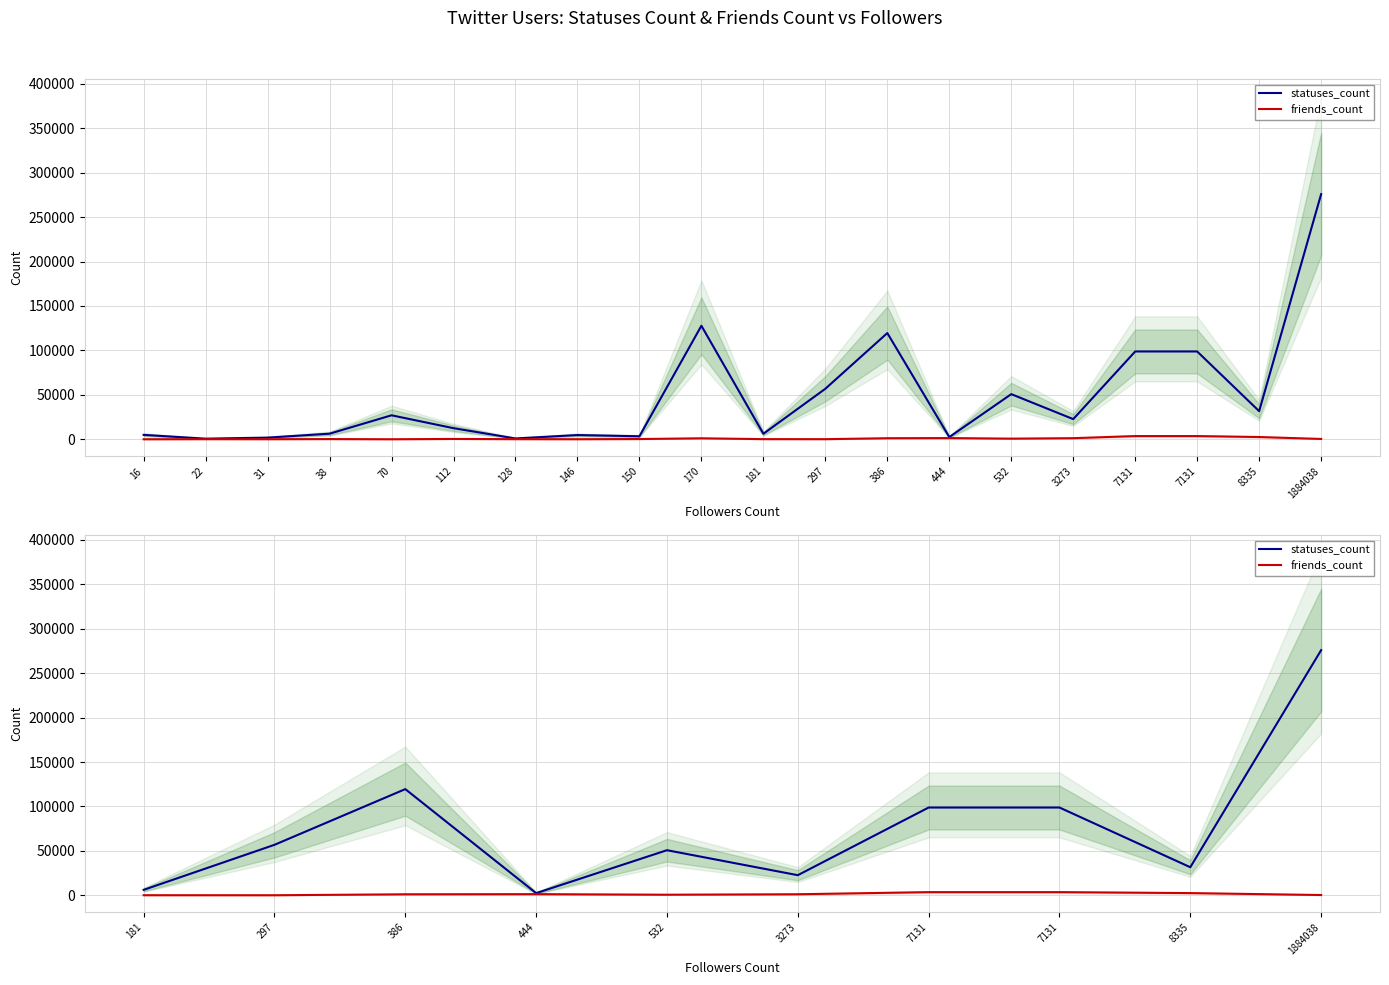

Count the number of categories in the chart.

10